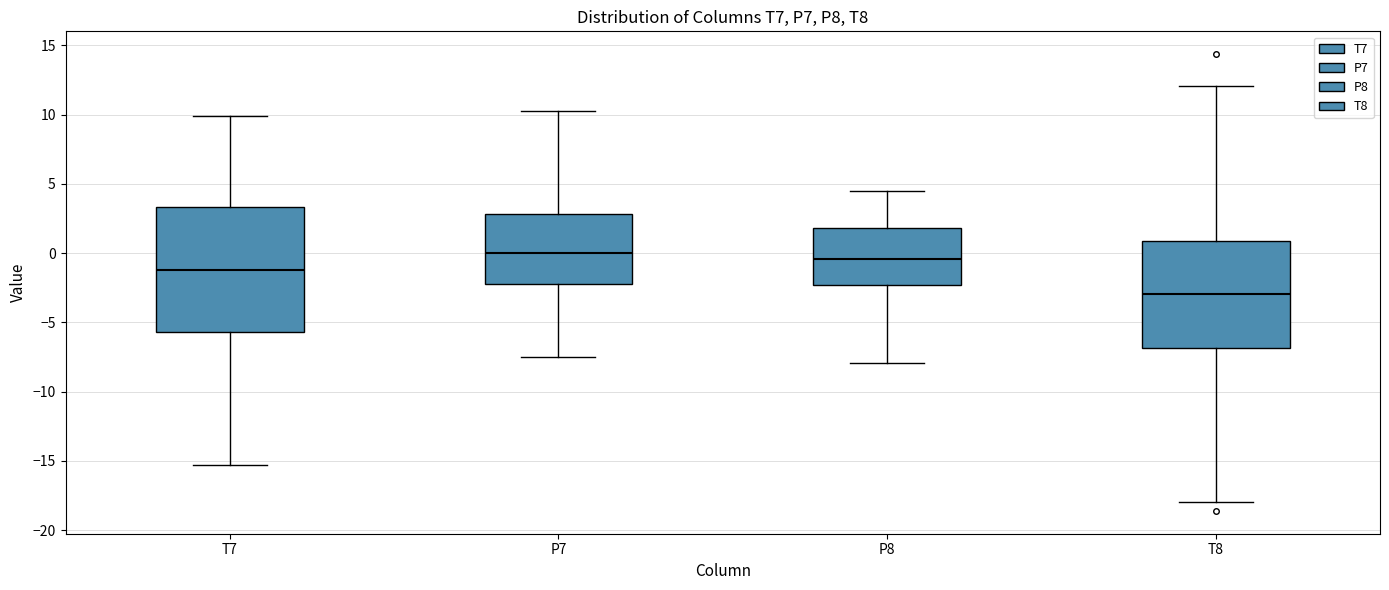

Where is the upper edge of the box for P7 on the y-axis? The values are not printed on the chart, so give them approximately, as read against the axis.

3.0